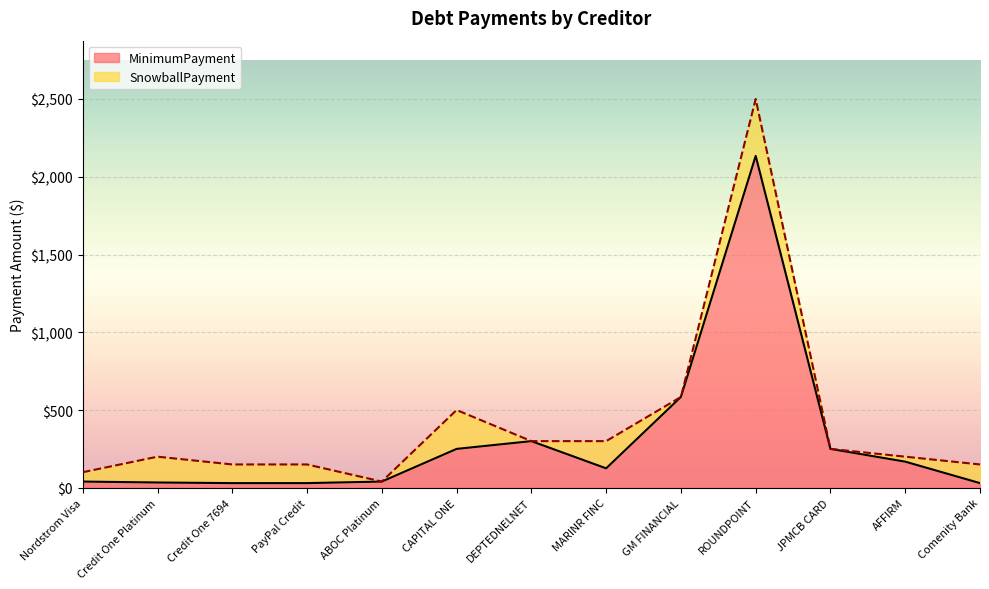

What is the difference between the maximum and second lowest values in the MinimumPayment series?

2104